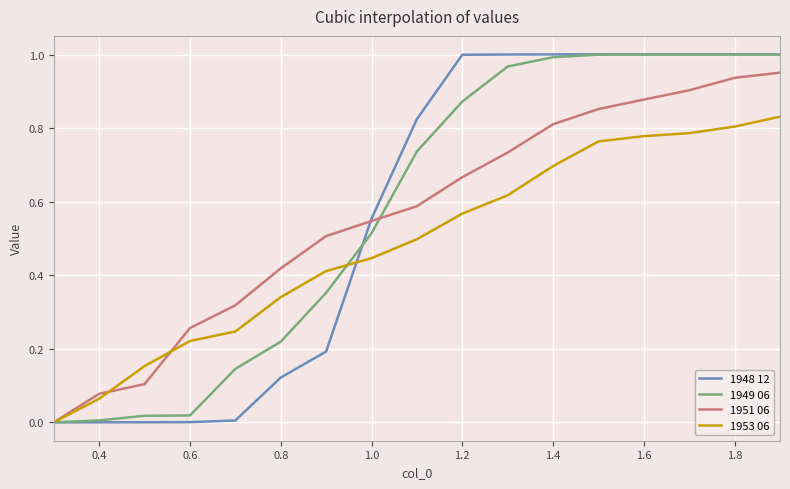

Which series has the largest range (max minus min)?

1948 12